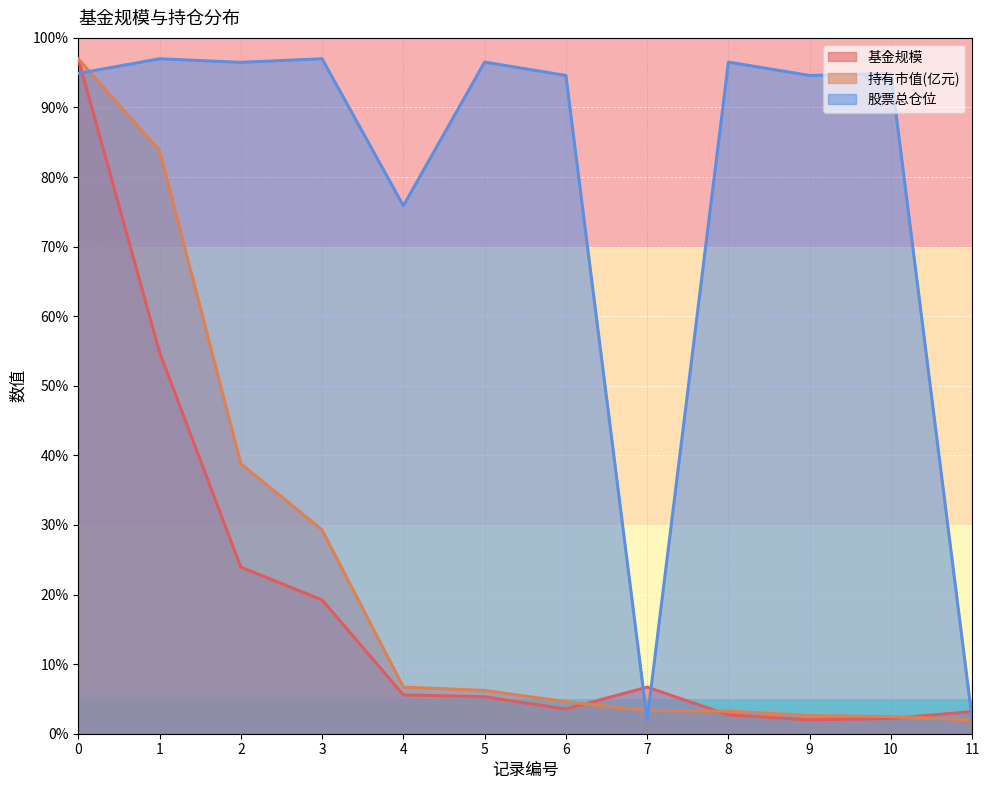

Reading right to left, extract all data points from this chart.

基金规模: 3.2	2.2	2.0	2.7	6.7	3.5	5.3	5.6	19.2	23.9	54.8	97.0
持有市值(亿元): 2.0	2.5	2.6	3.2	3.3	4.6	6.2	6.7	29.3	38.8	83.8	97.0
股票总仓位: 2.0	94.9	94.6	96.5	2.0	94.6	96.5	75.9	97.0	96.5	97.0	94.9